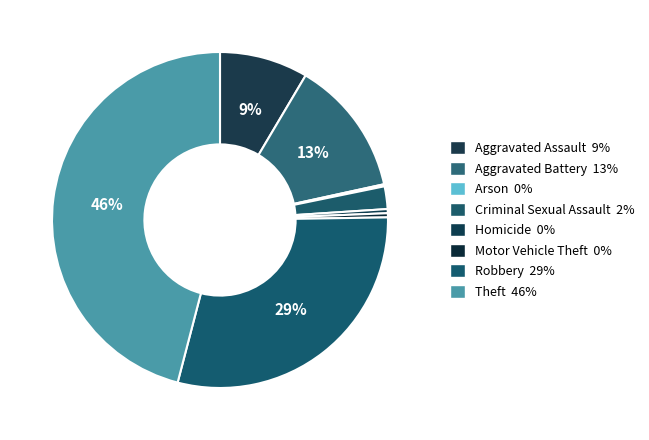

True or false: Robbery accounts for 29% of the total.

True